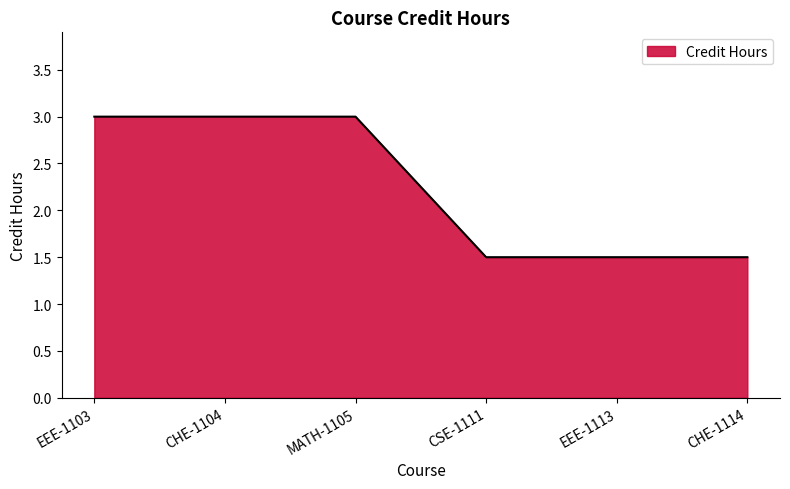

Which has a higher value, MATH-1105 or CHE-1114?

MATH-1105